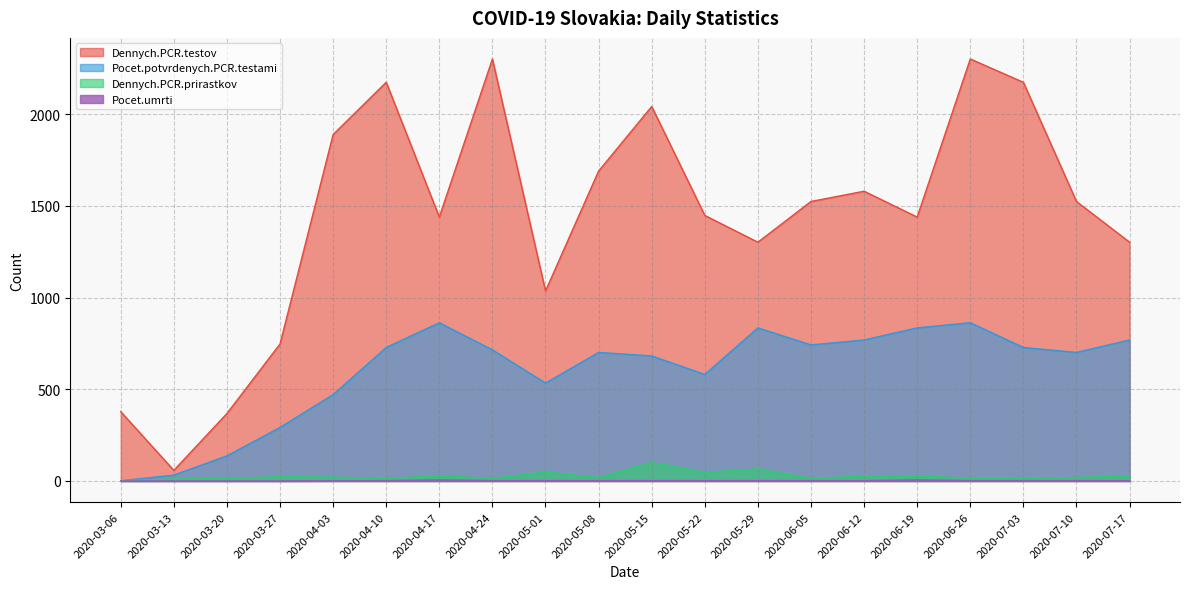

Which has a higher value, 2020-07-03 or 2020-04-17?

2020-07-03